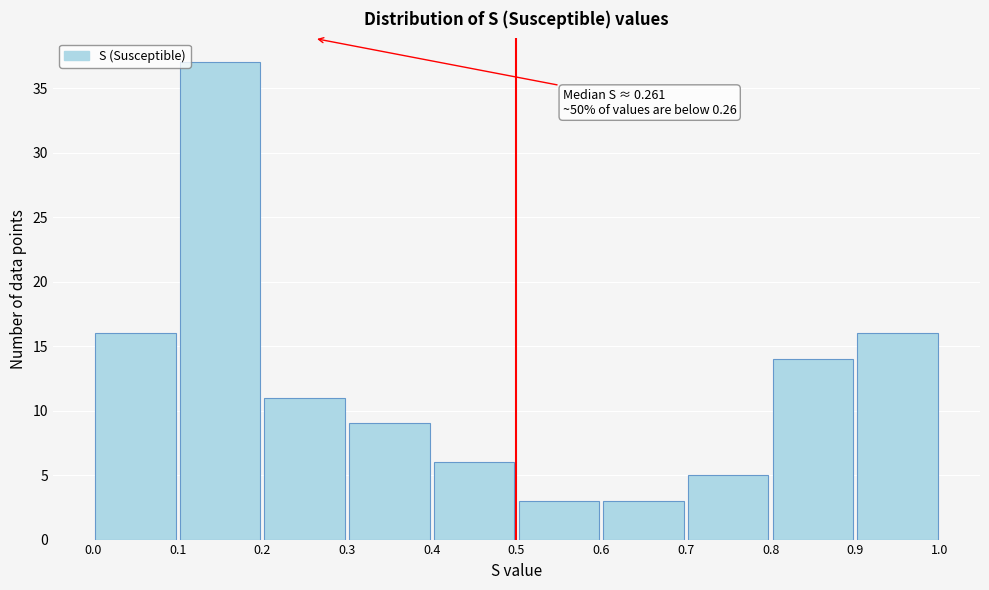

Over which range of the x-axis is the bar tallest?

0.1 to 0.2